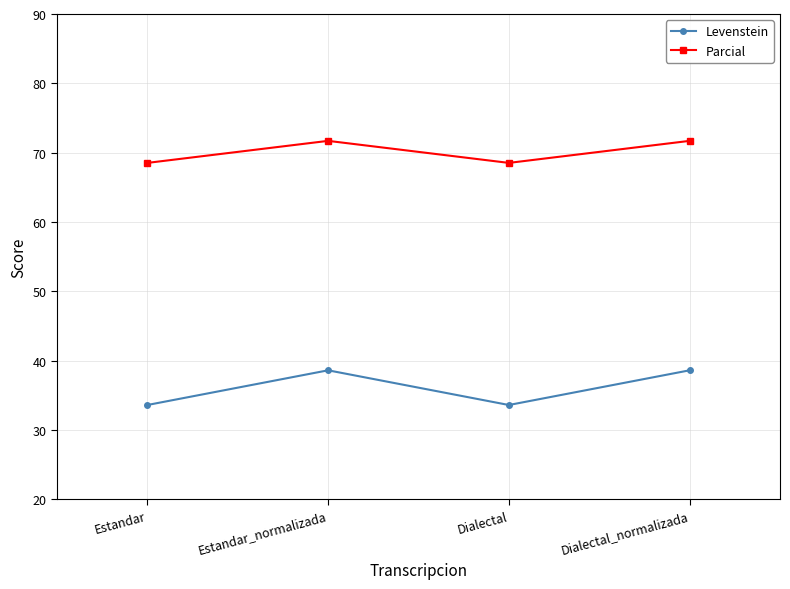

What is the value of the Parcial point at the 1st from the left?

68.5